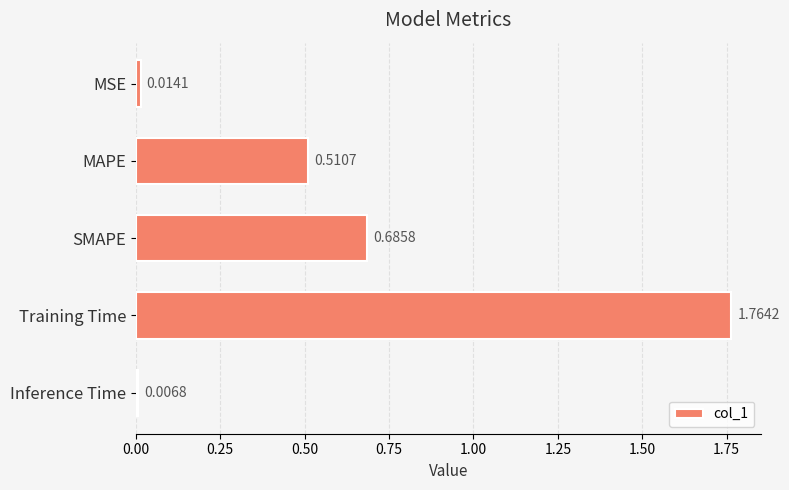

Are the bars grouped side by side (vs. stacked)?

No